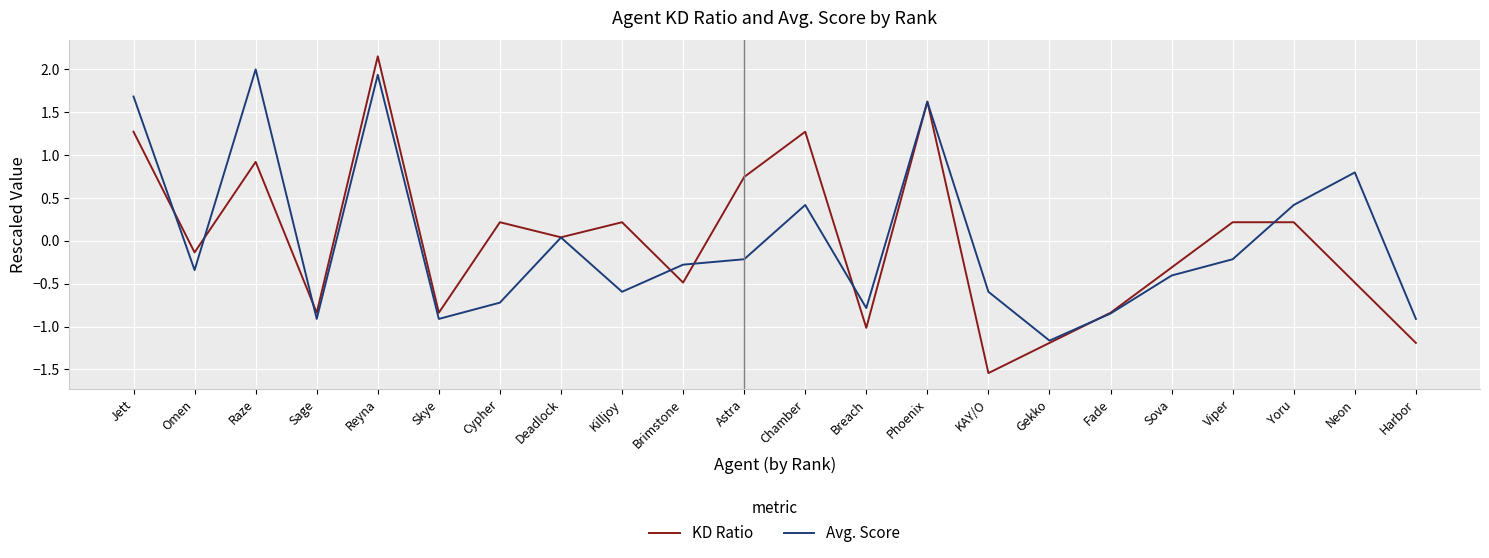

At which category does the chart reach its minimum across all series?

KAY/O